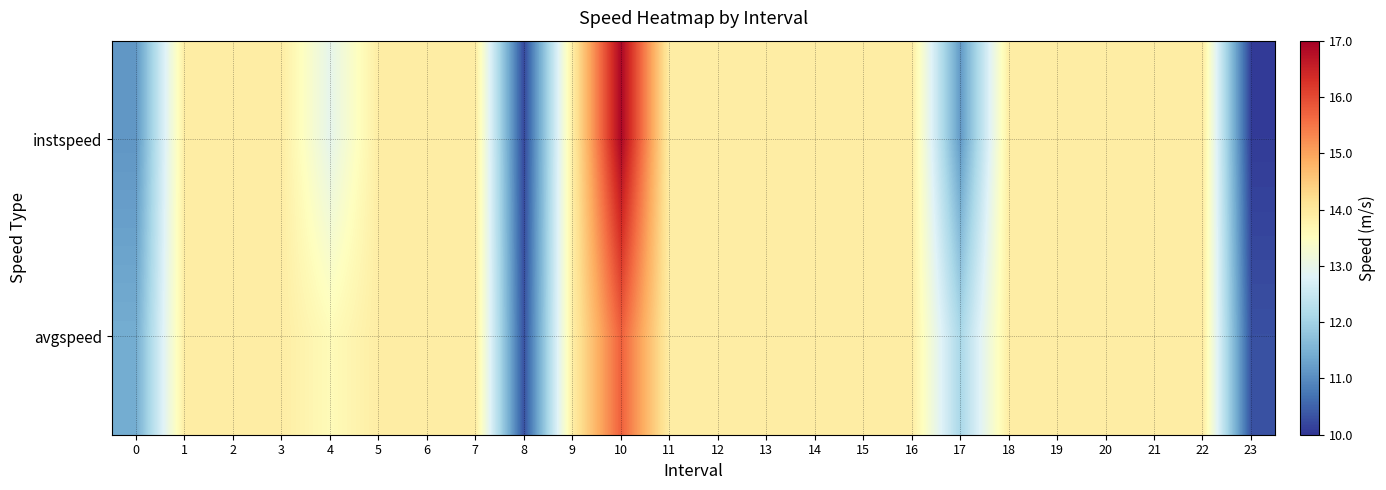

Which has a higher value, 5 or 9?

5